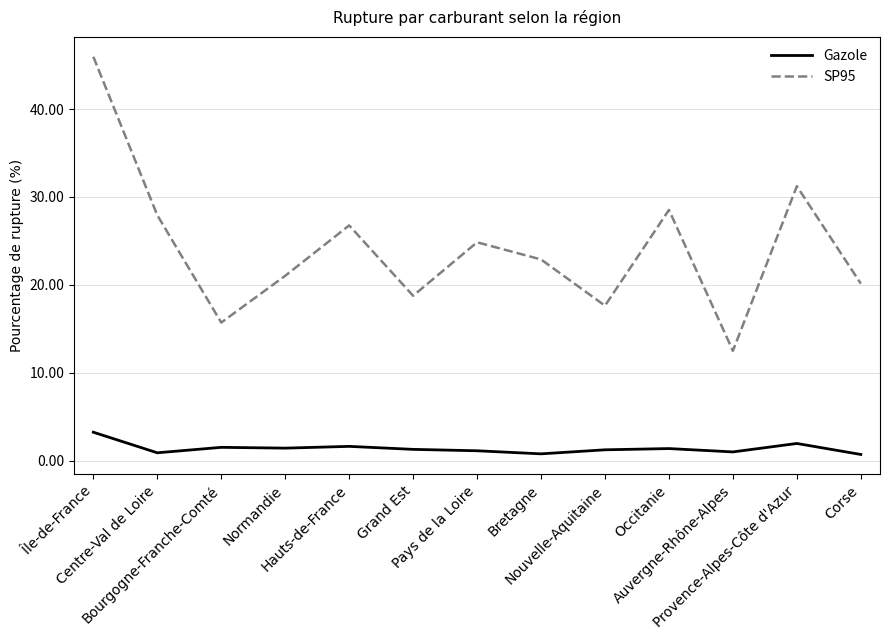

Which series has the largest range (max minus min)?

SP95